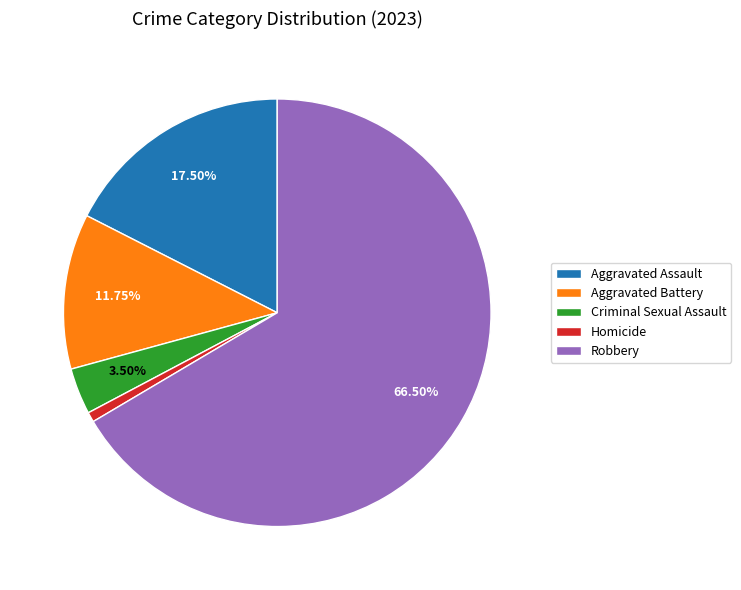

To the nearest percent, what is the difference between the largest and smallest slice percentages?

66%